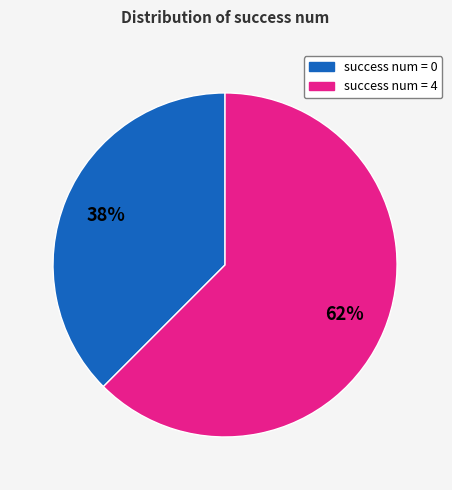

Rank the categories by value from lowest to highest.

success num = 0, success num = 4